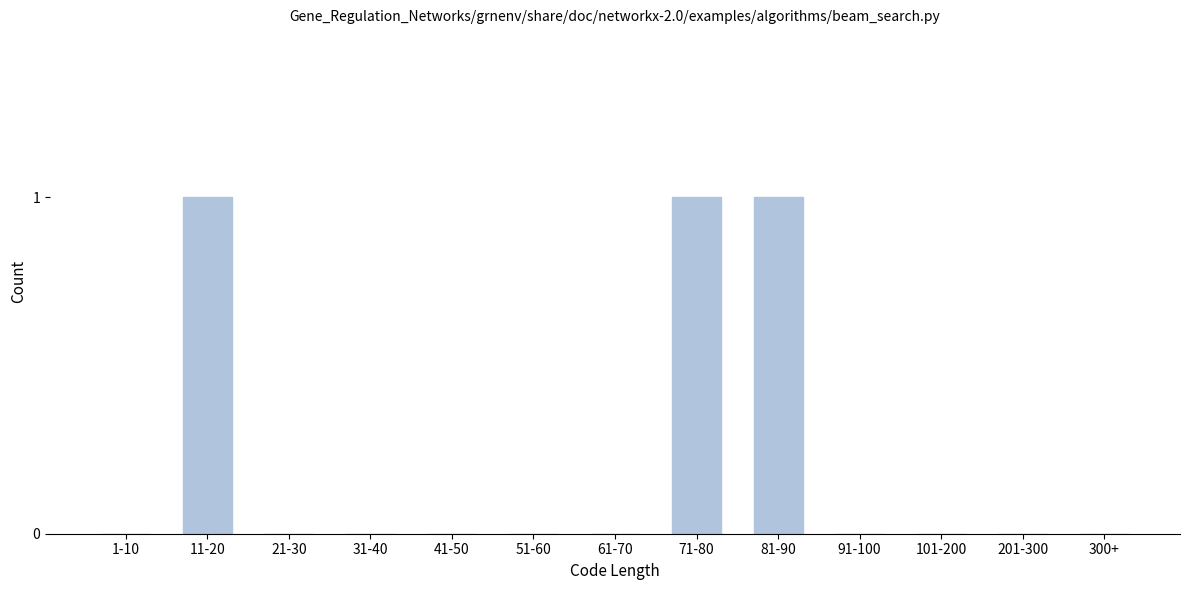

Reading left to right, what are all the values shown in this chart?

1-10=0	11-20=1	21-30=0	31-40=0	41-50=0	51-60=0	61-70=0	71-80=1	81-90=1	91-100=0	101-200=0	201-300=0	300+=0